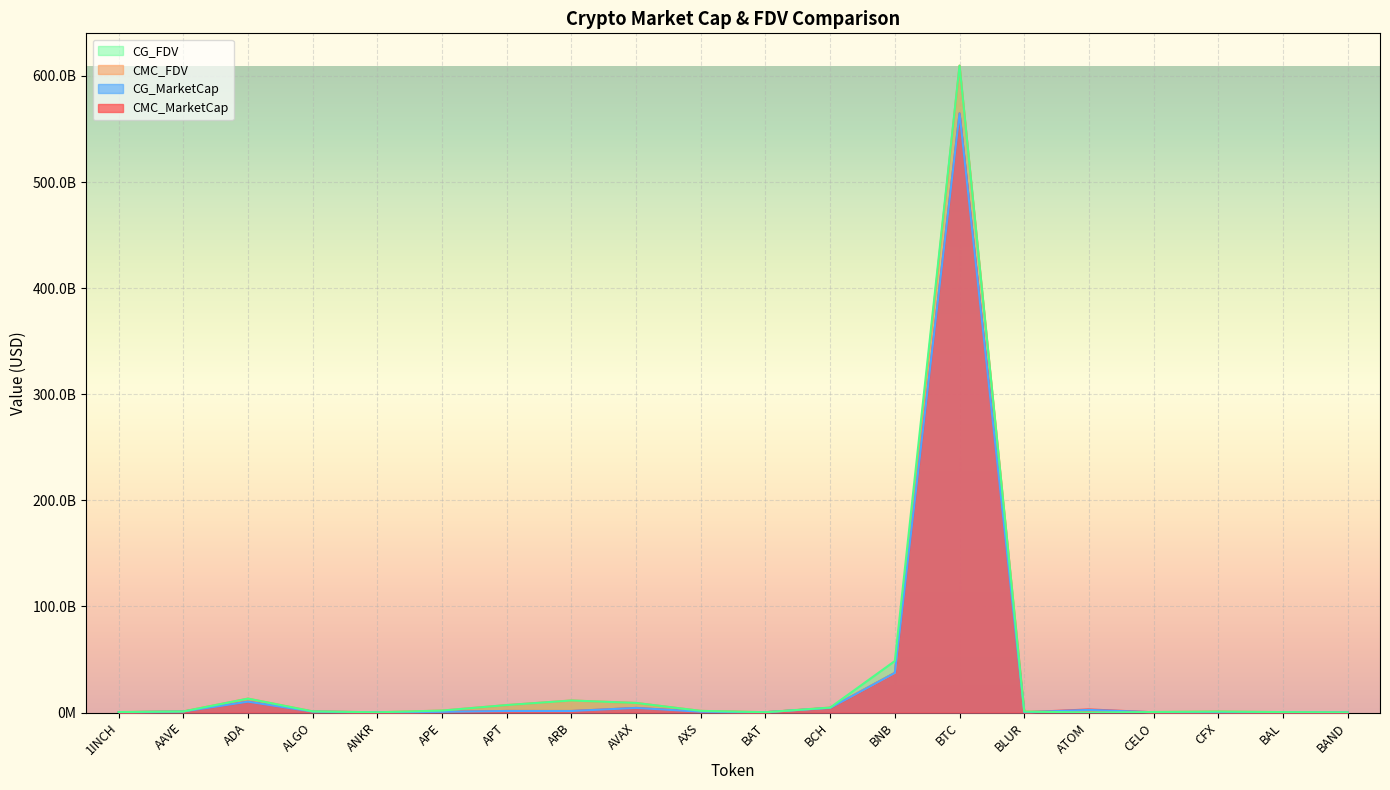

List the labels in order of CMC_FDV value, largest first.

BTC, BNB, ADA, ARB, AVAX, APT, BCH, APE, AXS, ALGO, AAVE, CFX, BLUR, CELO, 1INCH, BAL, BAT, ANKR, BAND, ATOM